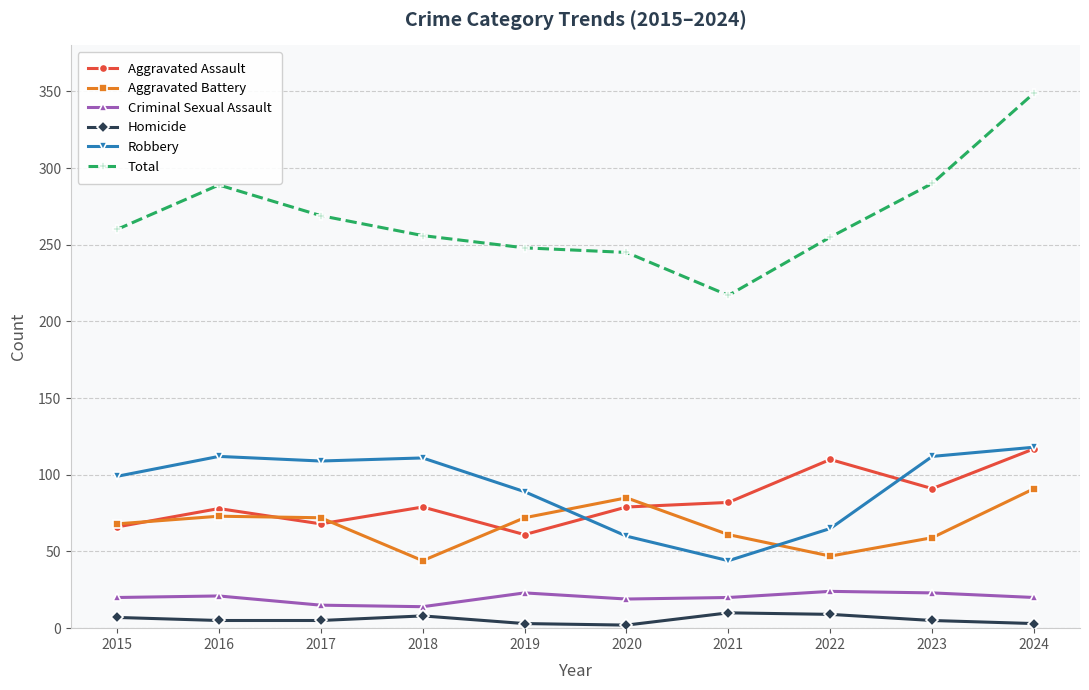

True or false: Aggravated Battery has a value of 98 at 2019.

False